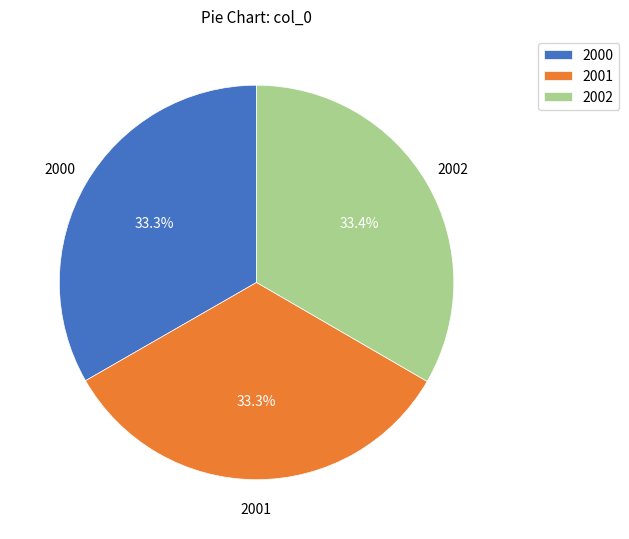

To the nearest percent, what percentage of the pie is 2000?

33%